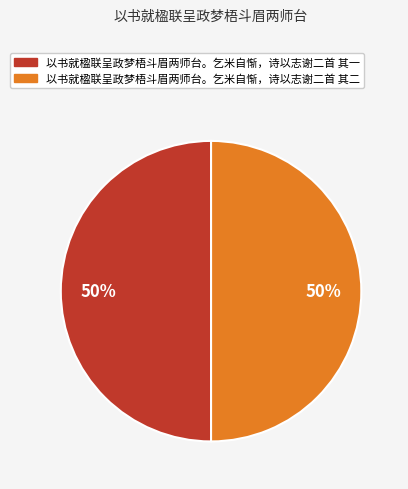

How many segments does this pie chart have?

2